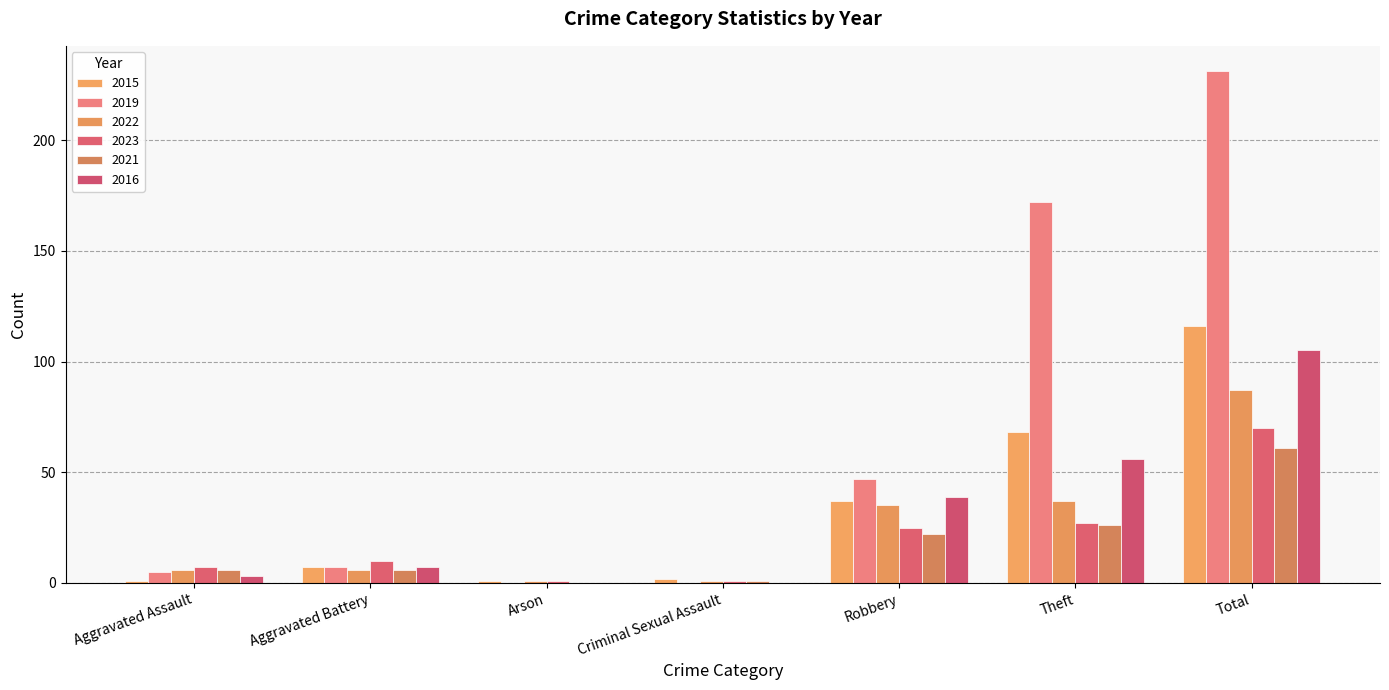

Is the value of 2022 at Theft greater than the value of 2019 at Total?

No